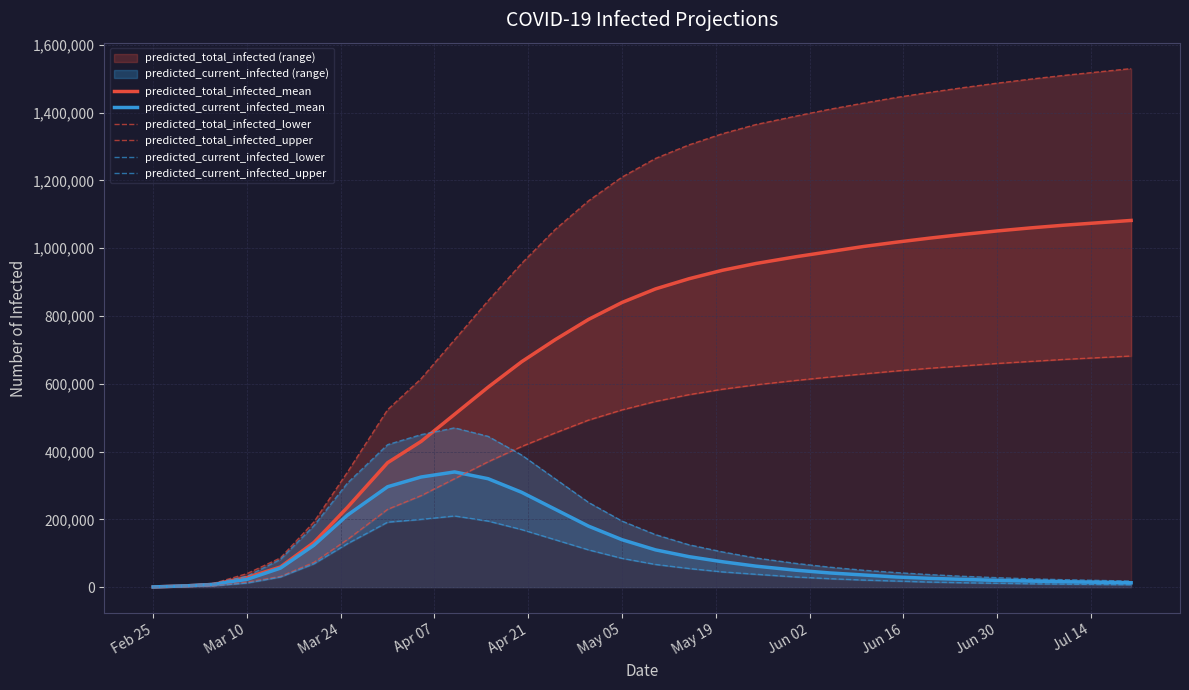

What is the maximum value for predicted_current_infected_mean?

340000